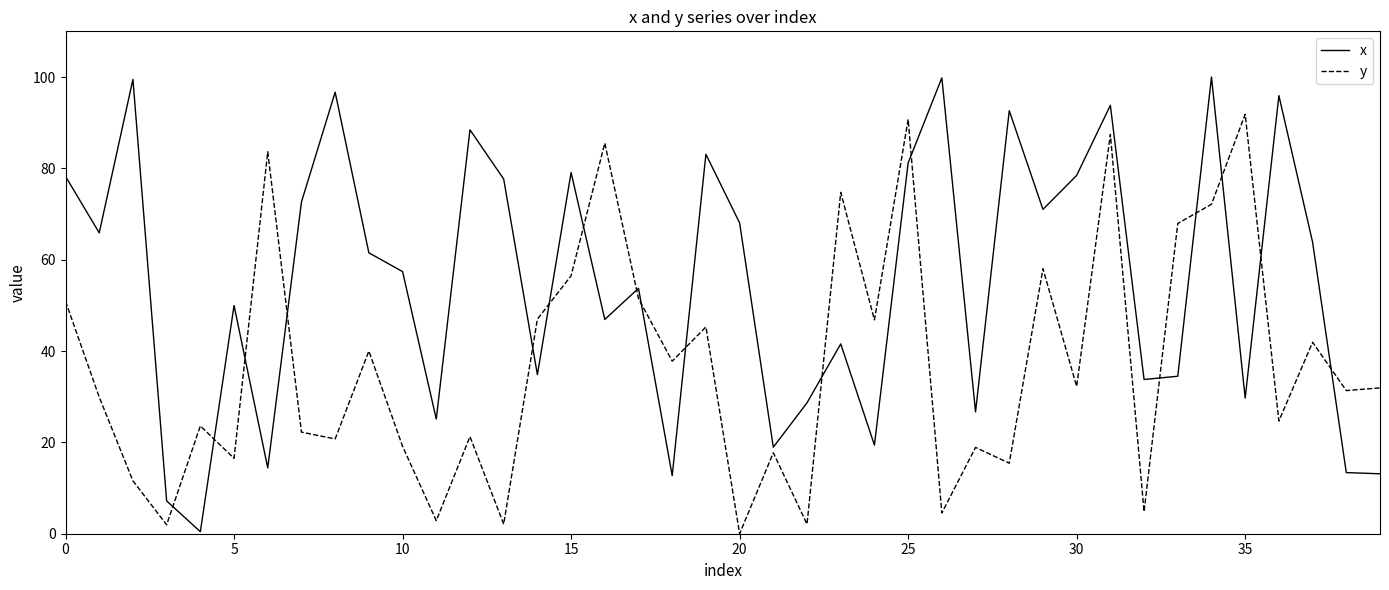

What is the greatest value displayed?

100.0